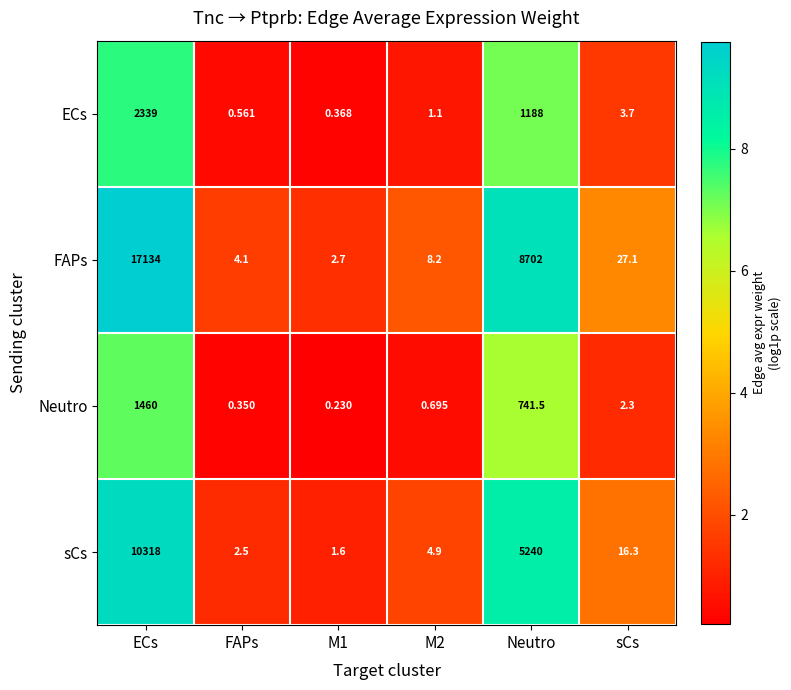

At which label does Neutro first exceed 2?

ECs